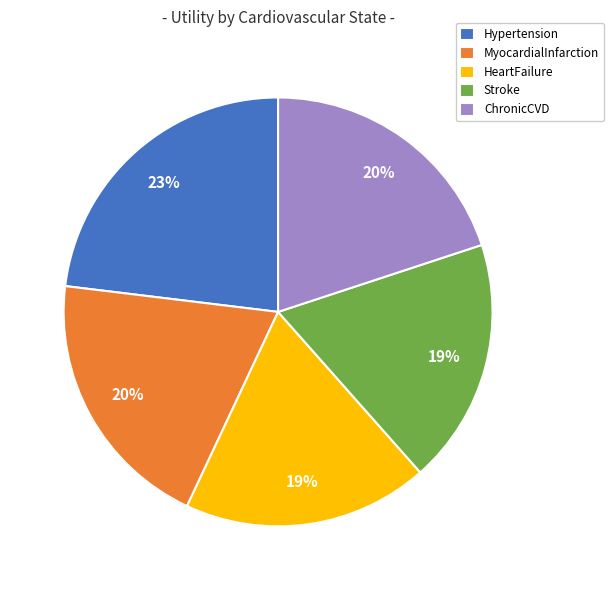

Is the sum of Stroke and Hypertension greater than half?

No